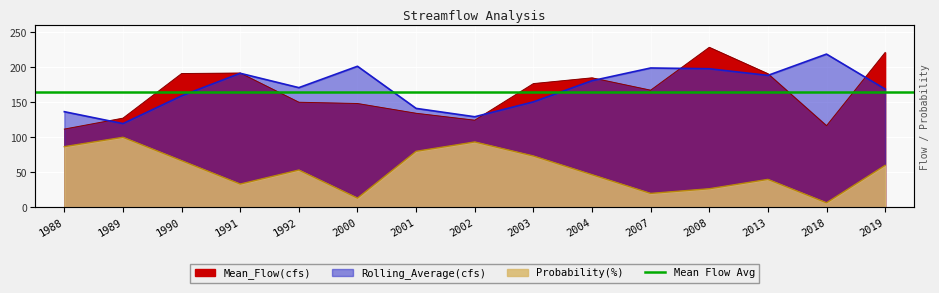

At which category does Probability(%) reach its first local valley?

1991